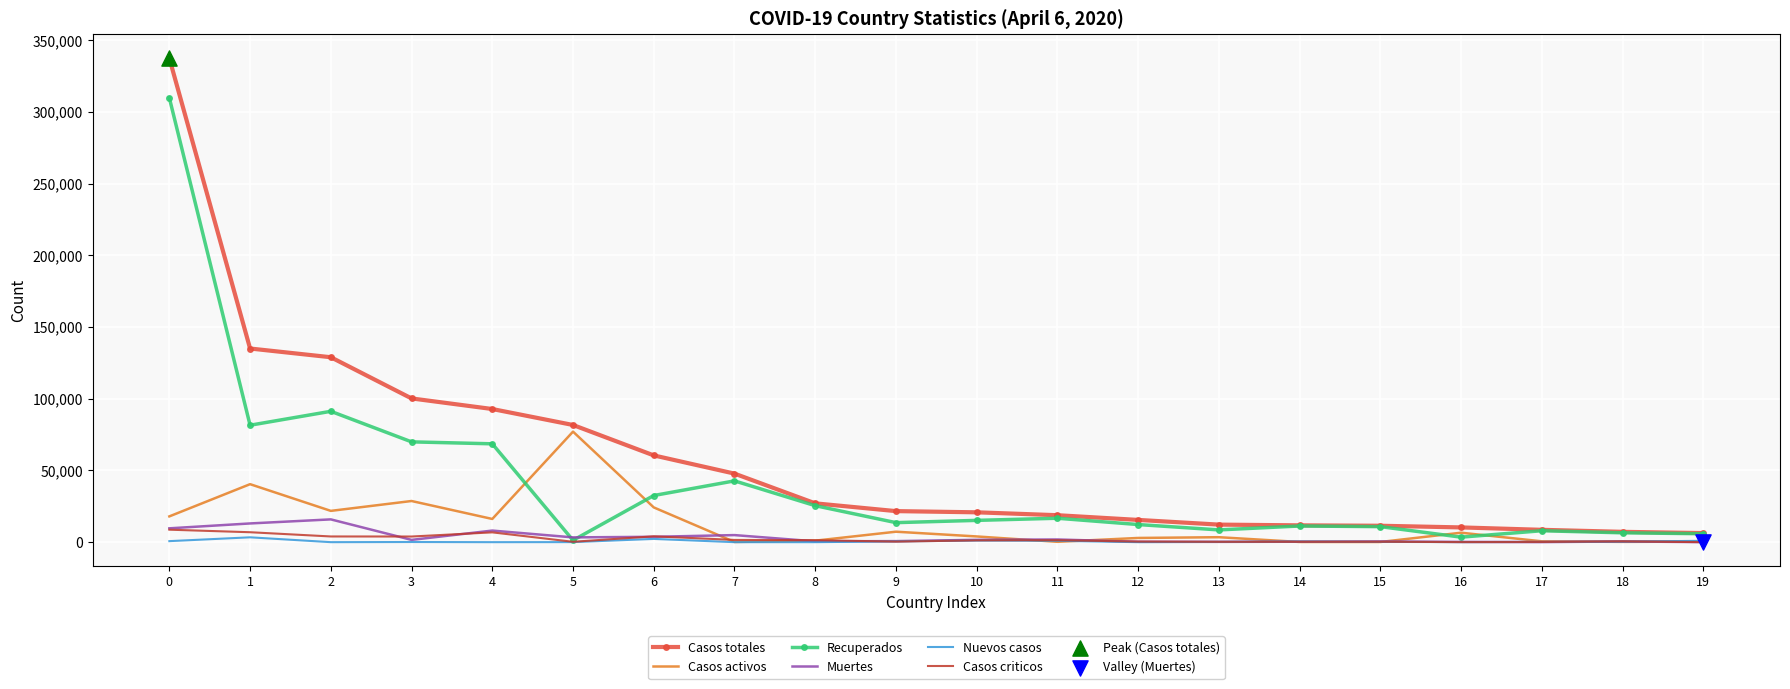

Which series has the largest total across all categories?

Casos totales